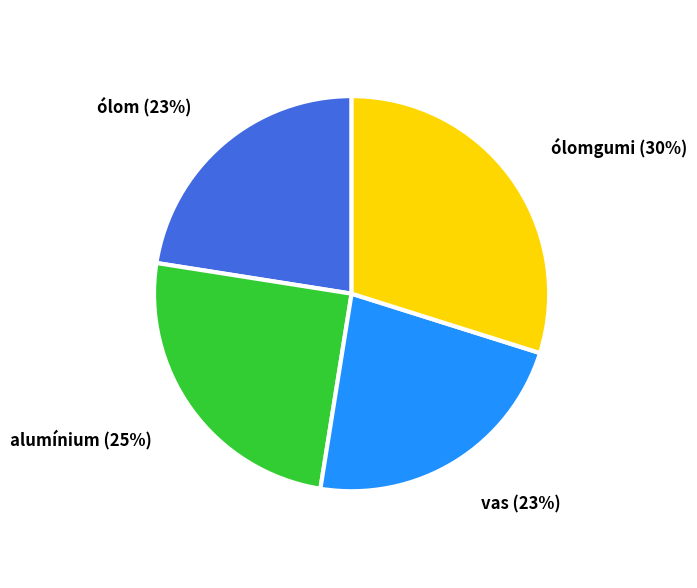

To the nearest percent, what portion does ólomgumi represent?

30%